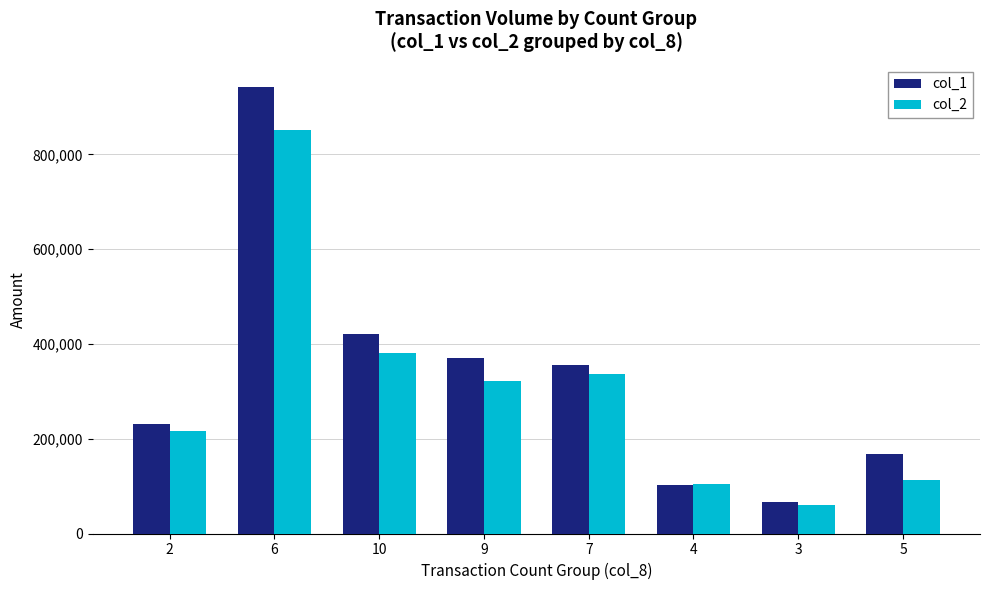

Is it true that col_2 equals 44857 at 4?

False